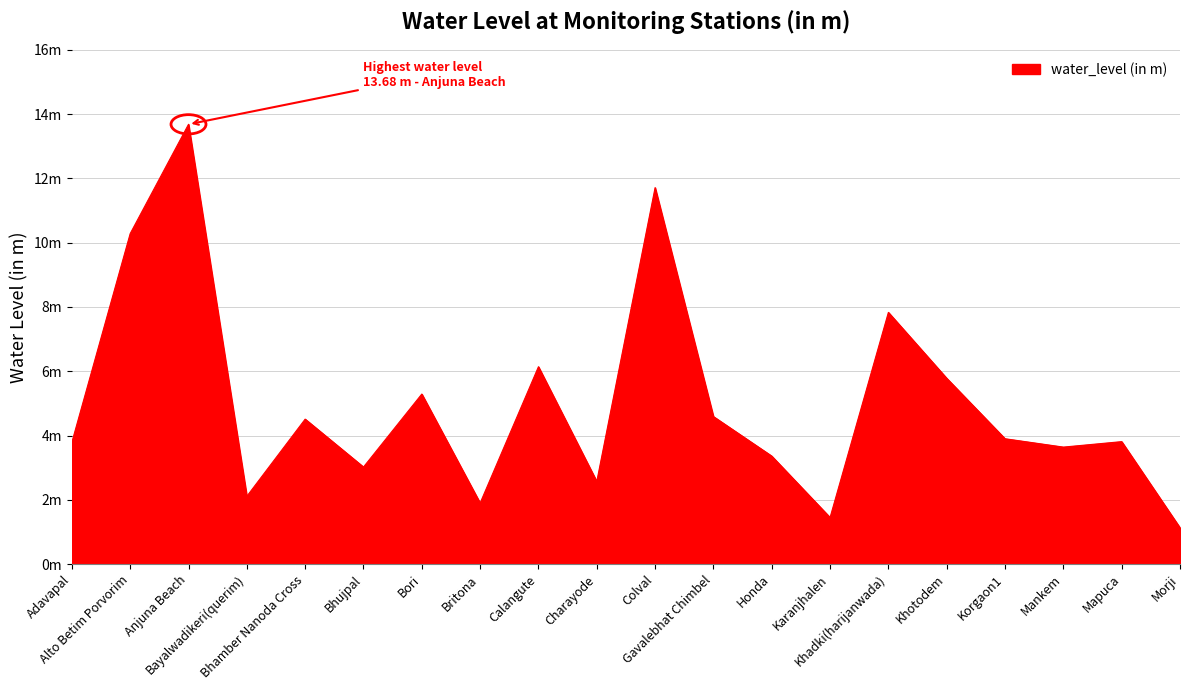

Approximately how many times larger is the value at Bhujpal compared to Khadki(harijanwada)?

0.4